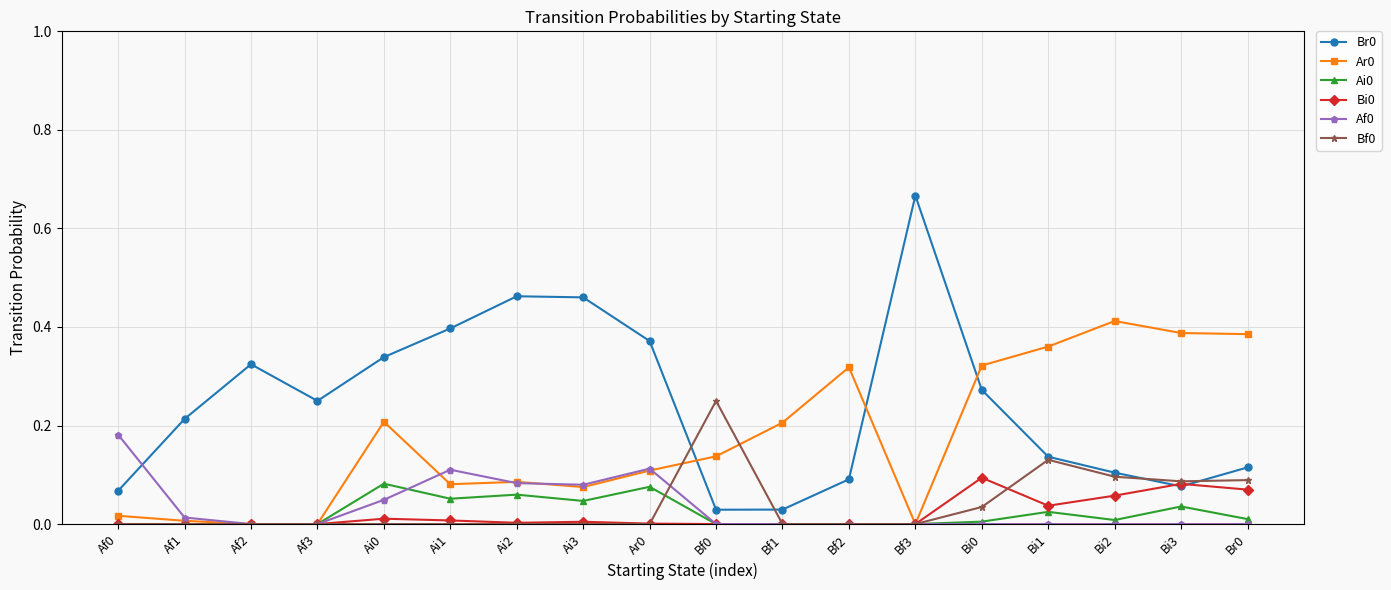

Is the value of Bi0 at Af3 greater than the value of Af0 at Af0?

No